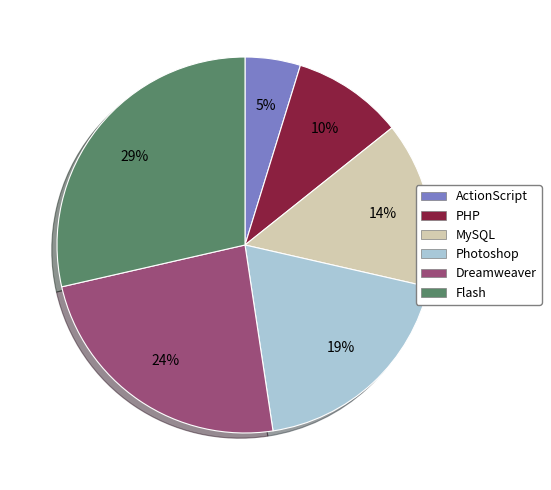

Do Flash and PHP together represent more than half of the pie?

No